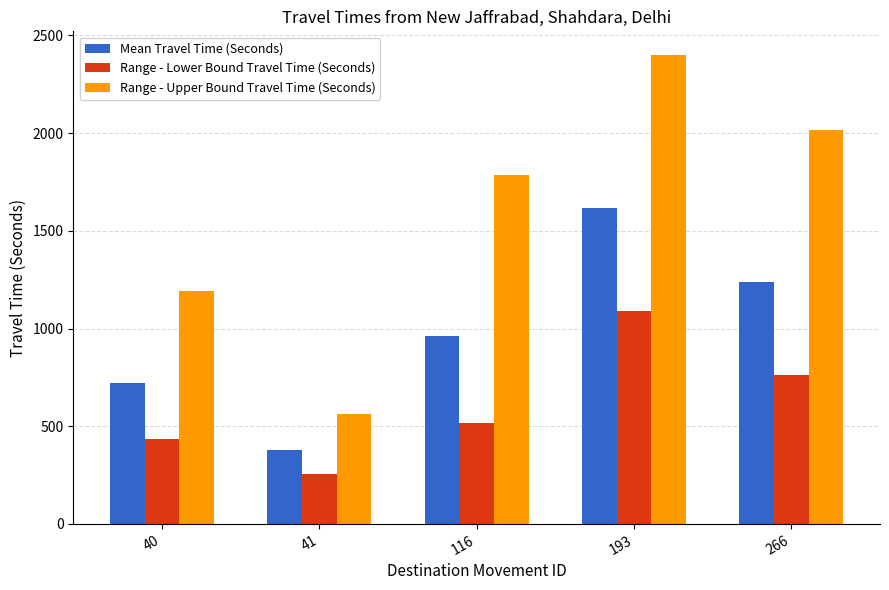

At how many categories does at least one series exceed 724?

4